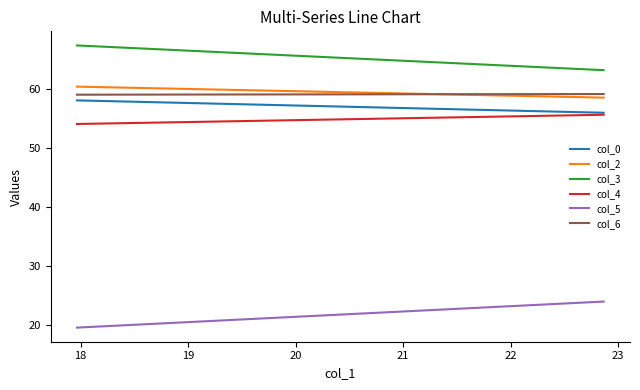

Does the chart display data point markers on the line(s)?

No